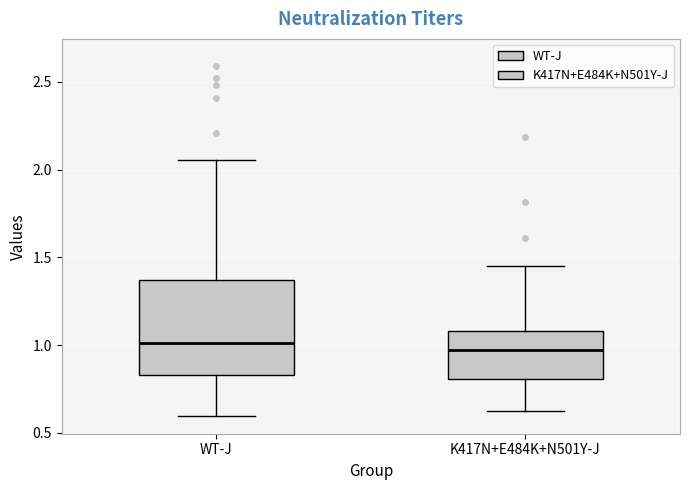

Reading left to right, transcribe this box plot: for each box, give where its median line is, the range the box spans, and where its two whiskers end, as read against the y-axis. The values are not printed on the chart, so give them approximately, as read against the axis.

WT-J: median 1.00, box 0.85 to 1.35, whiskers 0.60 to 2.05
K417N+E484K+N501Y-J: median 0.95, box 0.80 to 1.10, whiskers 0.65 to 1.45